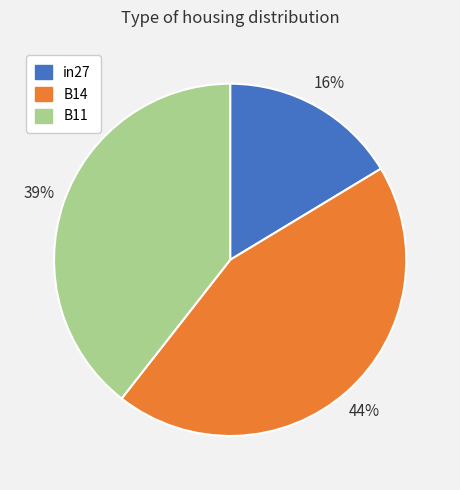

Which category has the smallest portion of the pie?

in27